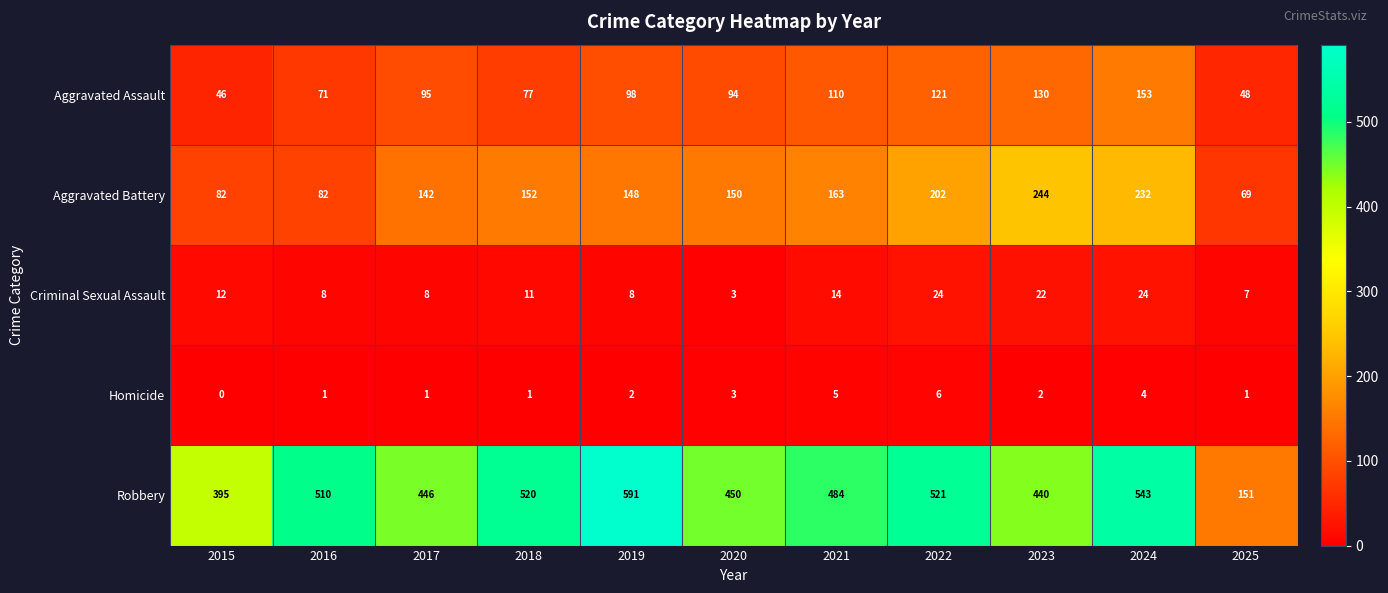

What is the difference between the Aggravated Battery values at 2019 and 2023?

96